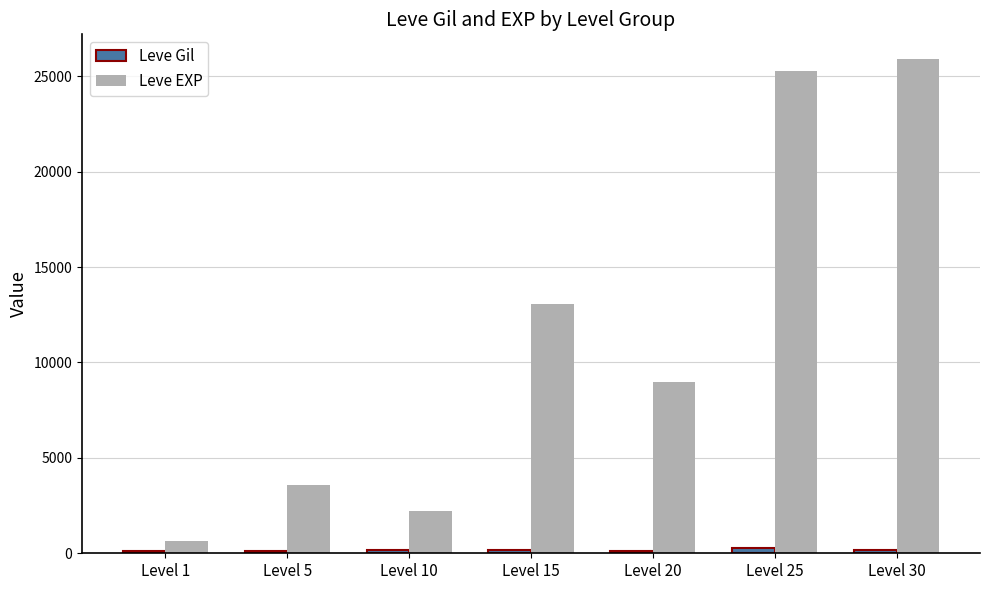

The Leve EXP series shows 1942 at Level 5. True or false?

False